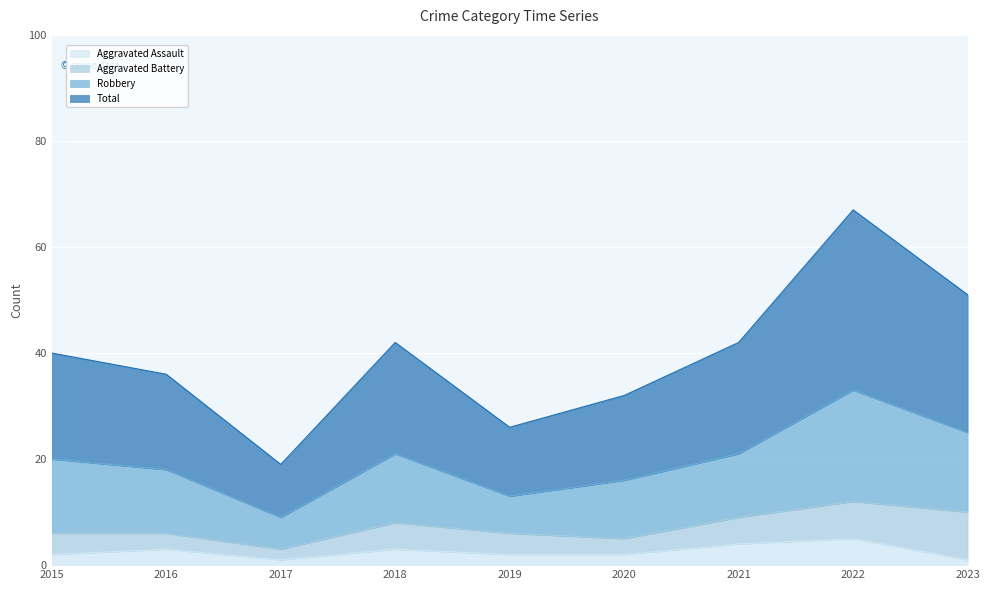

What is the highest value of the Aggravated Assault series?

5